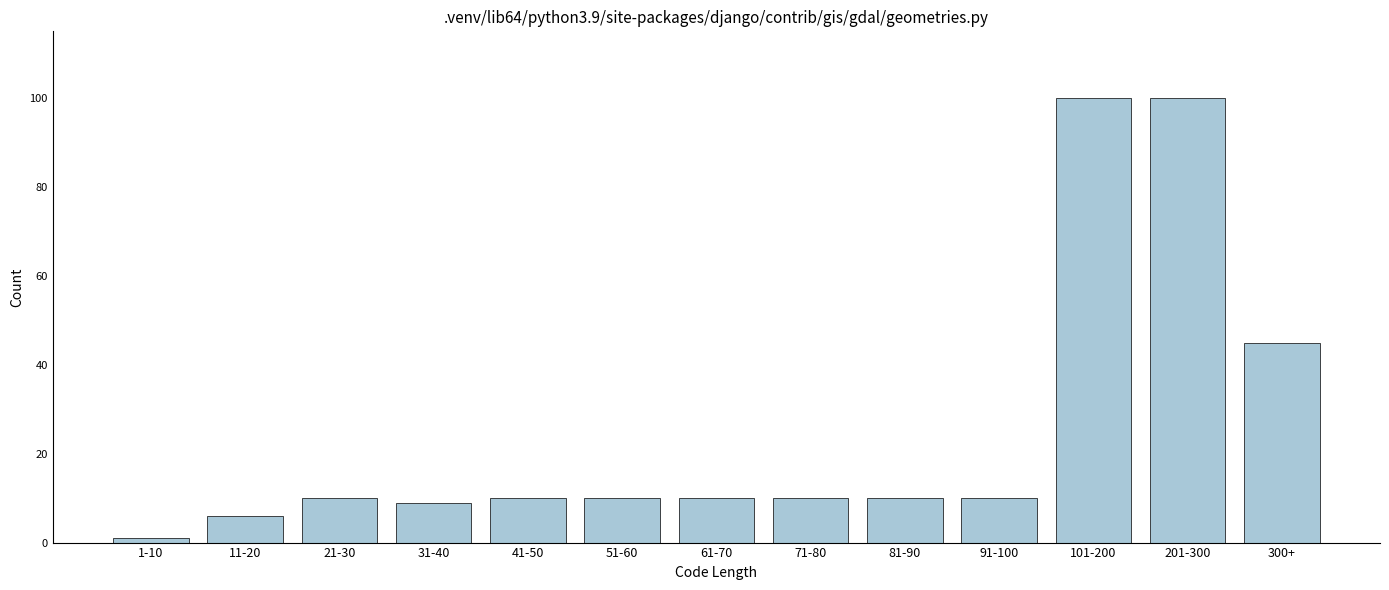

Reading left to right, transcribe all the data shown in this chart.

1	6	10	9	10	10	10	10	10	10	100	100	45